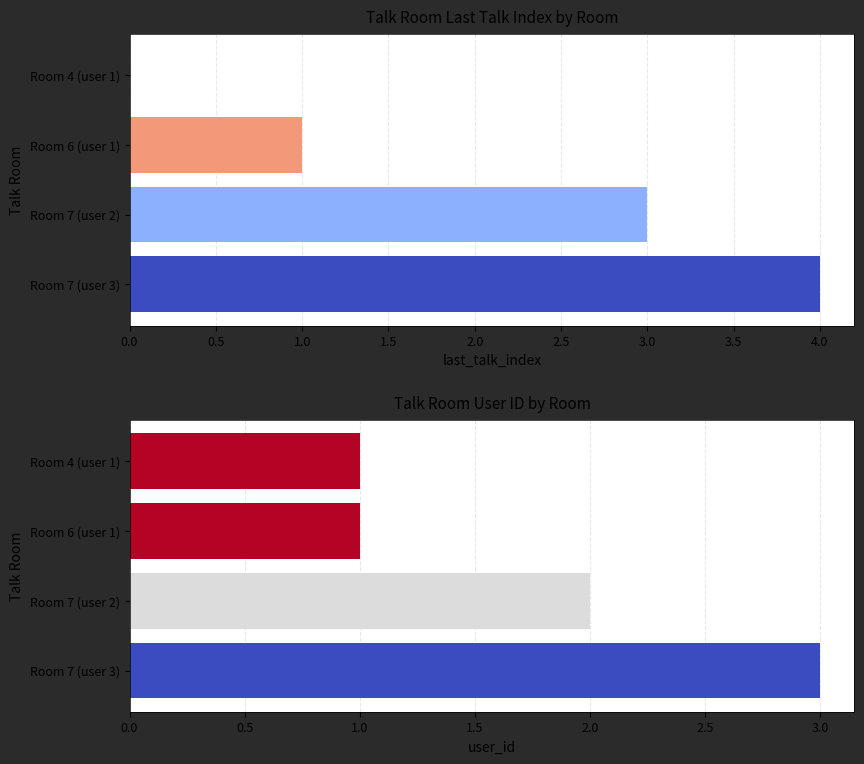

Between Room 7 (user 2) and Room 7 (user 3), which is larger?

Room 7 (user 3)